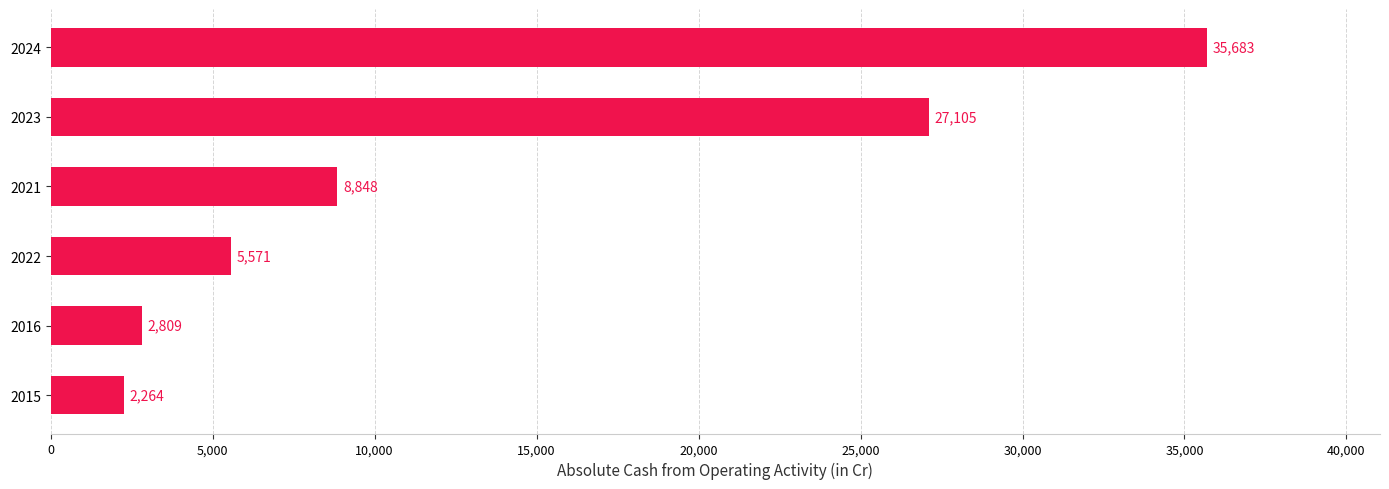

What is the change in value from 2016 to 2023?

+24296